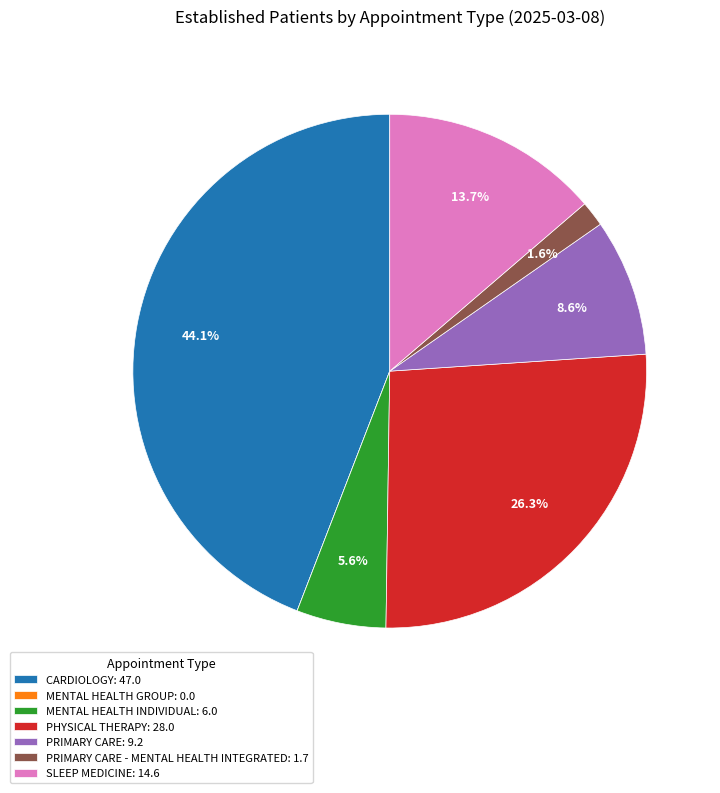

What portion of the pie excludes SLEEP MEDICINE: 14.6?

86.3%